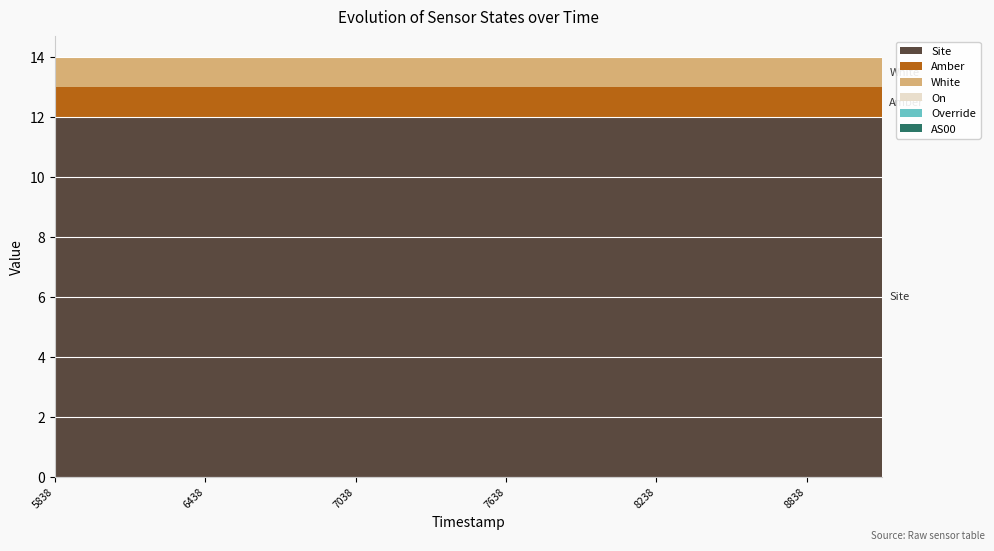

Reading right to left, what are all the values shown in this chart?

Site: 12	12	12	12	12	12	12	12	12	12	12	12
Amber: 1	1	1	1	1	1	1	1	1	1	1	1
White: 1	1	1	1	1	1	1	1	1	1	1	1
On: 0	0	0	0	0	0	0	0	0	0	0	0
Override: 0	0	0	0	0	0	0	0	0	0	0	0
AS00: 0	0	0	0	0	0	0	0	0	0	0	0